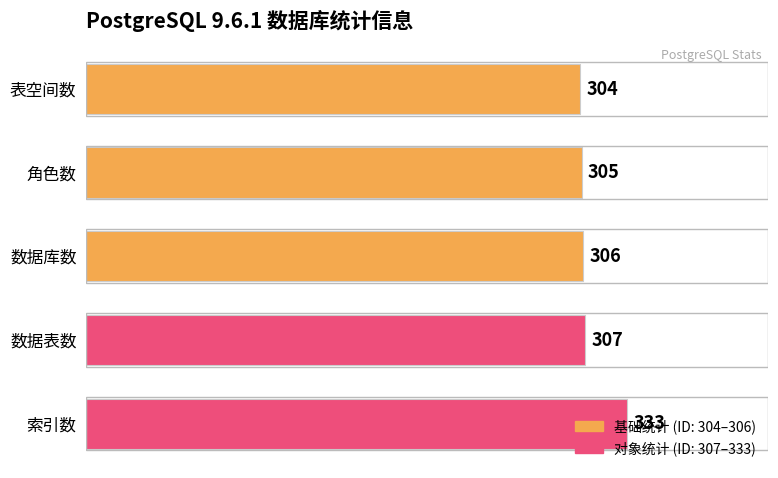

List the labels in order of value, smallest first.

表空间数, 角色数, 数据库数, 数据表数, 索引数